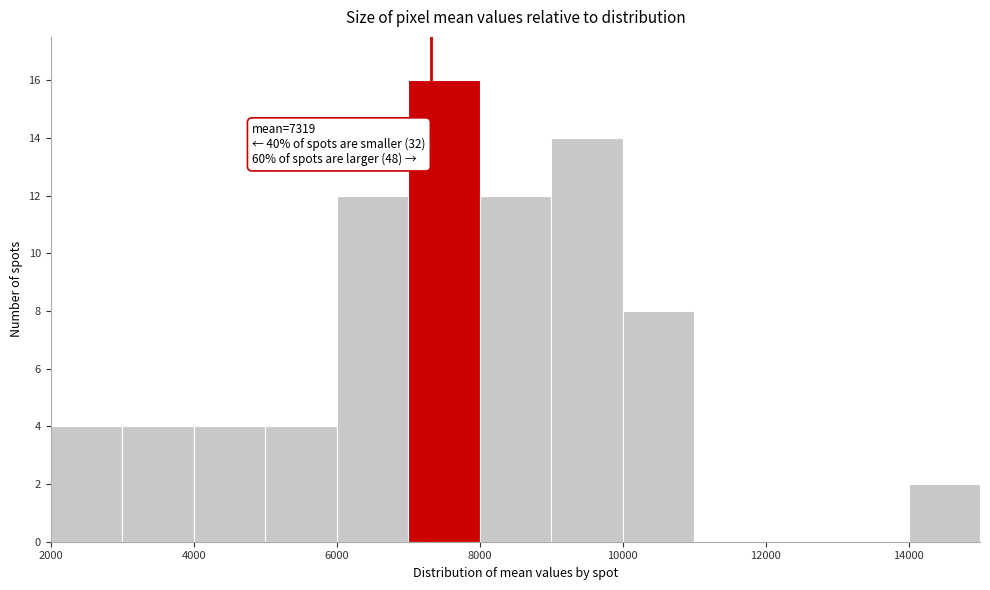

Over which range of the x-axis is the bar tallest?

7000 to 8000